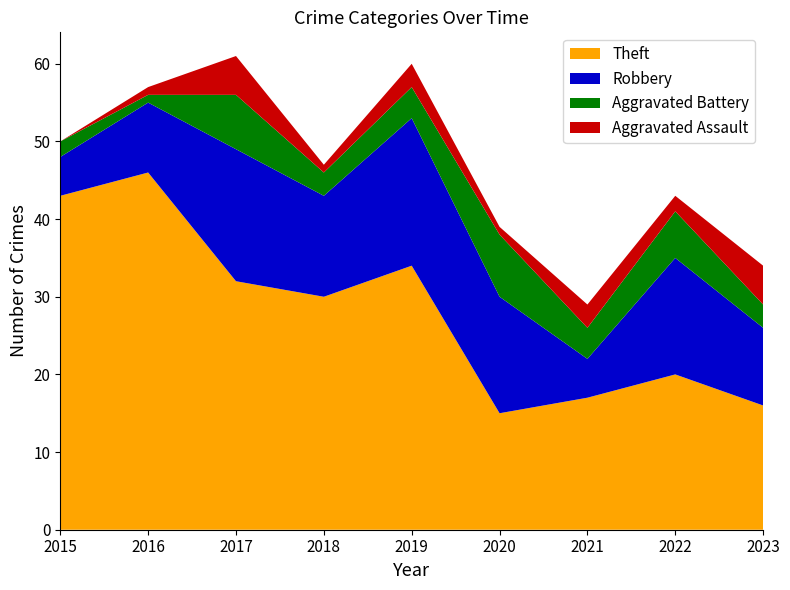

Reading right to left, what are all the values shown in this chart?

Theft: 16	20	17	15	34	30	32	46	43
Robbery: 10	15	5	15	19	13	17	9	5
Aggravated Battery: 3	6	4	8	4	3	7	1	2
Aggravated Assault: 5	2	3	1	3	1	5	1	0